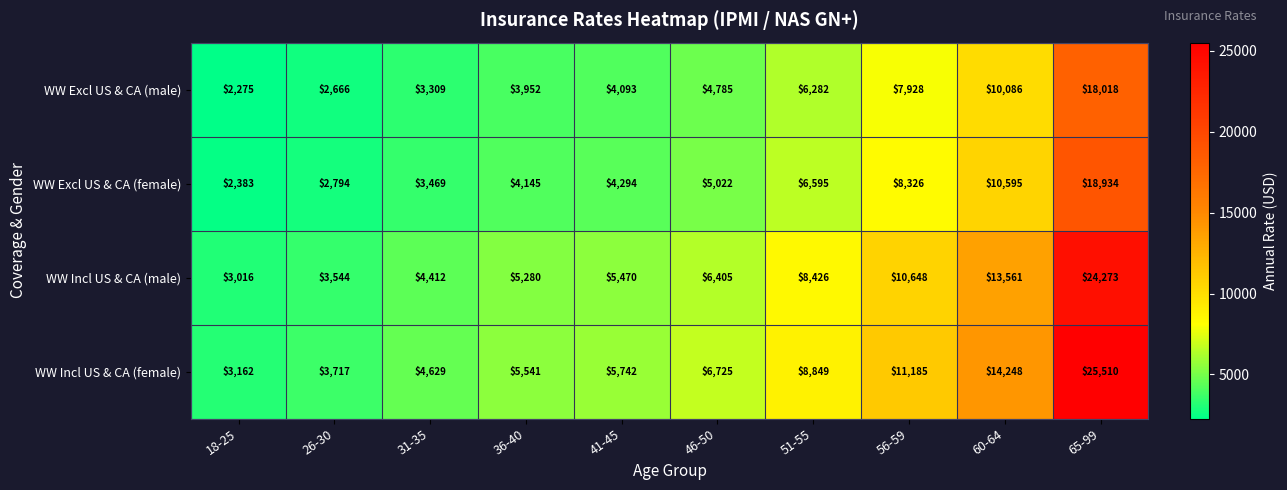

Rank the categories by WW Excl US & CA (female) value from lowest to highest.

18-25, 26-30, 31-35, 36-40, 41-45, 46-50, 51-55, 56-59, 60-64, 65-99